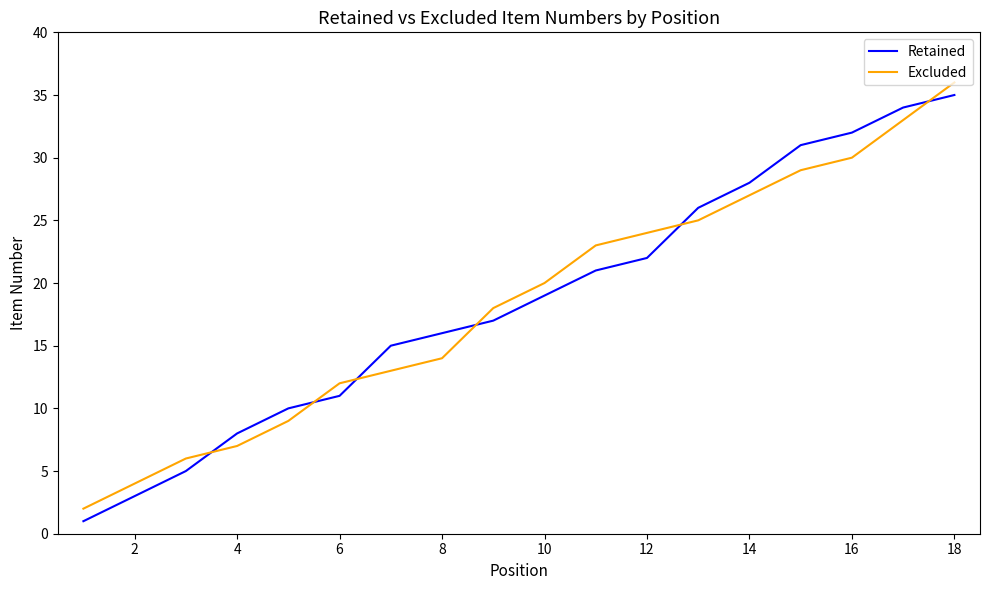

What is the difference between the maximum and minimum values in the Retained series?

34